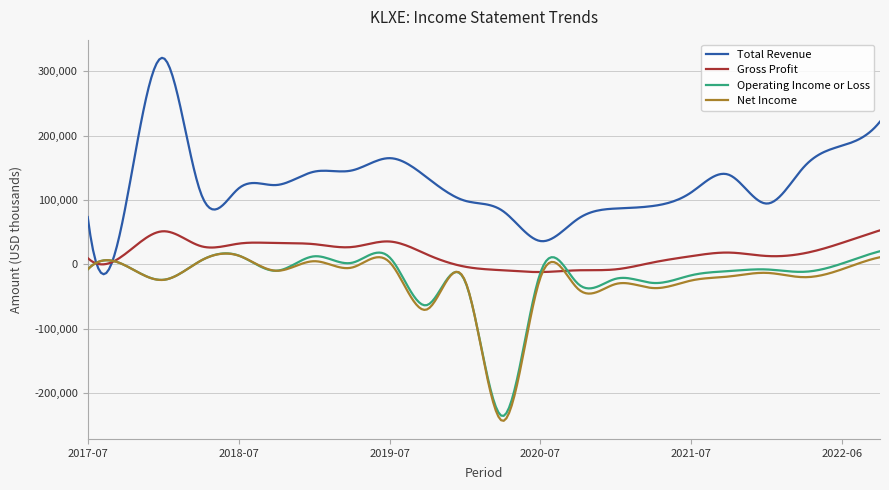

True or false: Total Revenue and Net Income intersect in this chart.

True